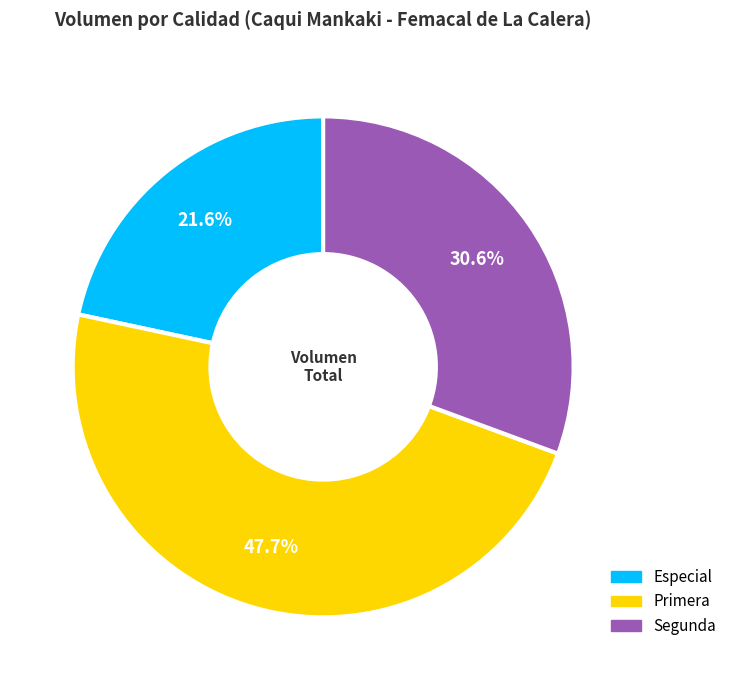

Which slice is the largest?

Primera